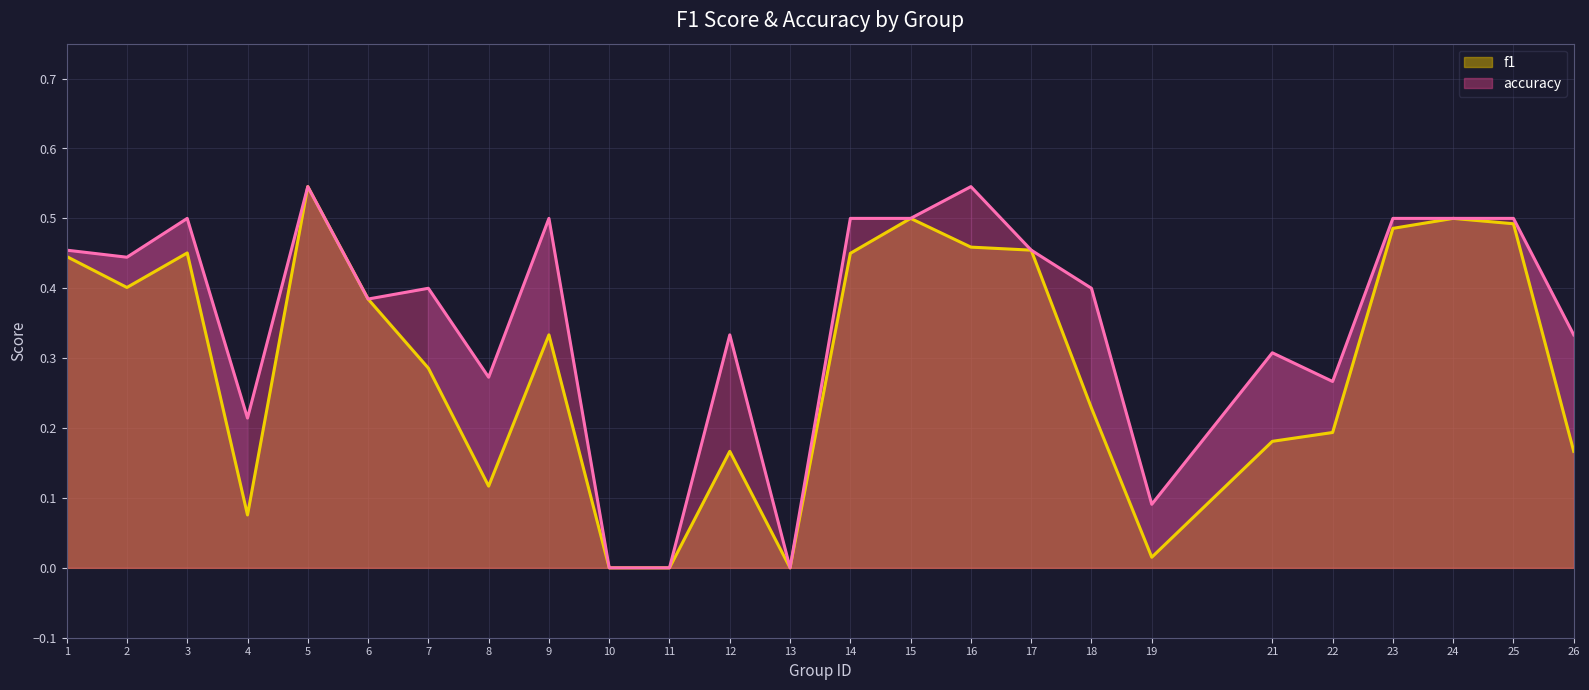

At which category is the sum across all series the highest?

5